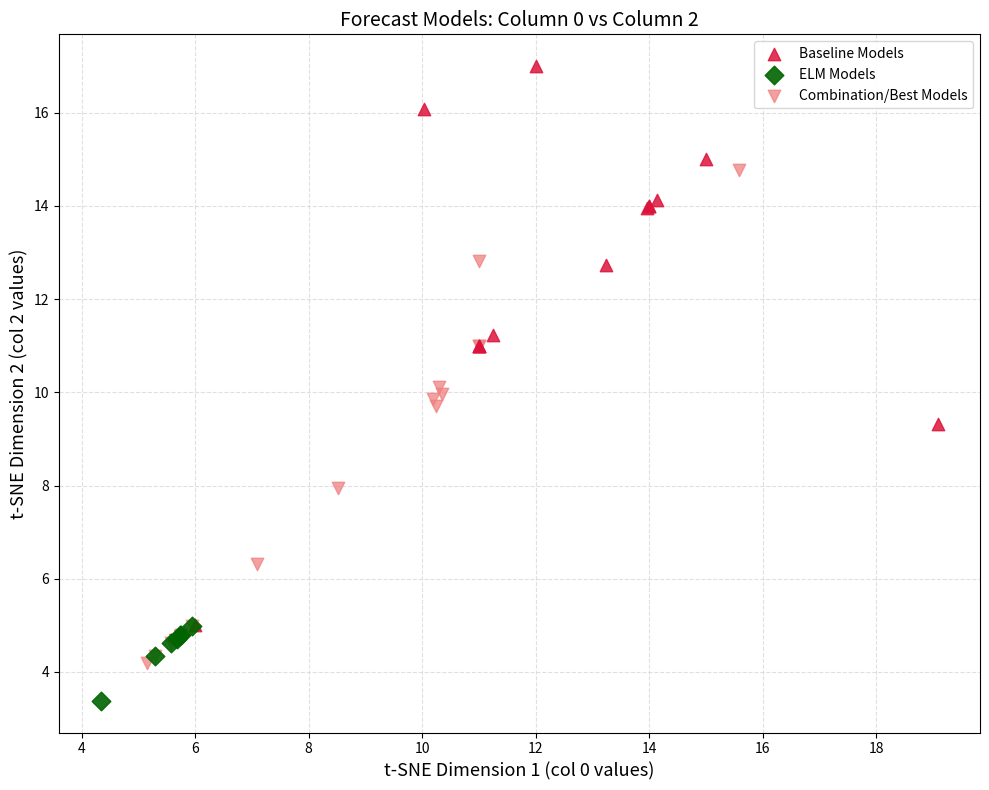

Which series reaches the minimum Y coordinate?

ELM Models